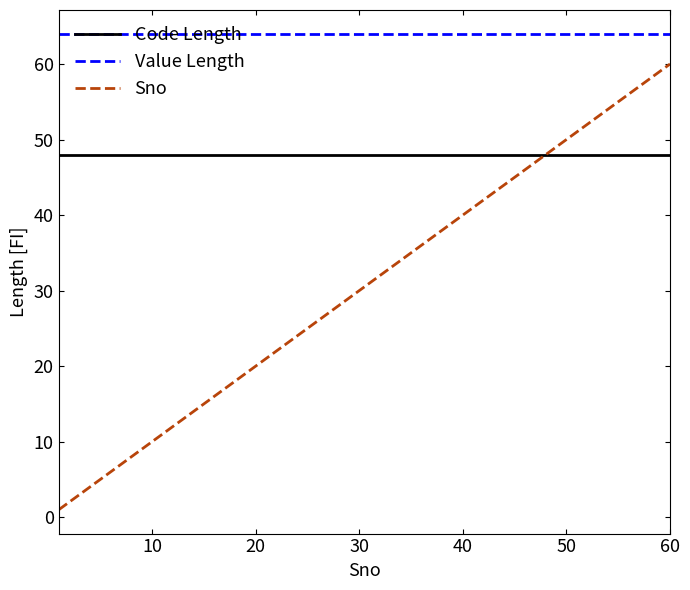

True or false: Sno and Value Length cross at least once.

False